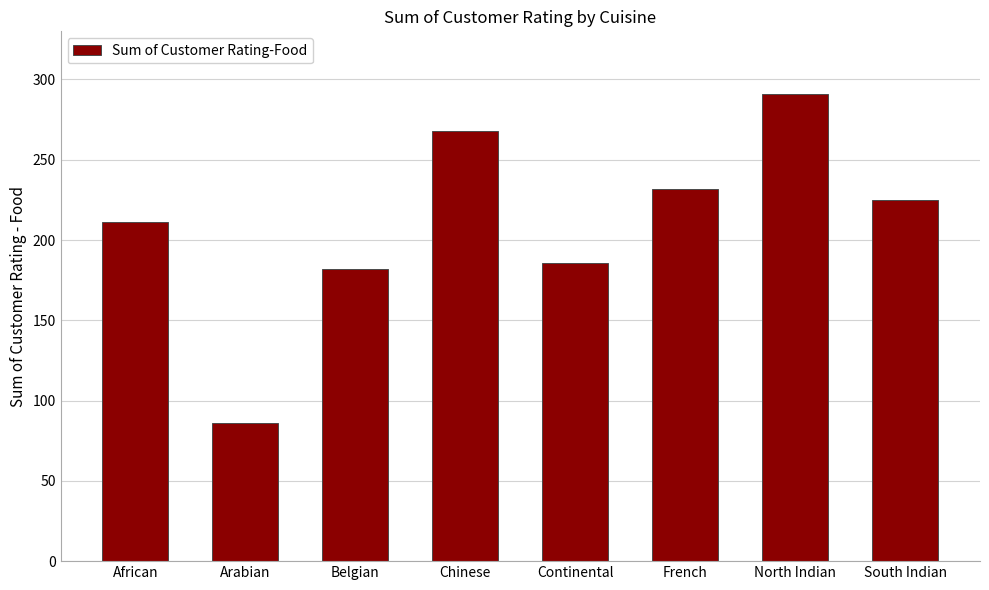

What position from the left is North Indian?

7